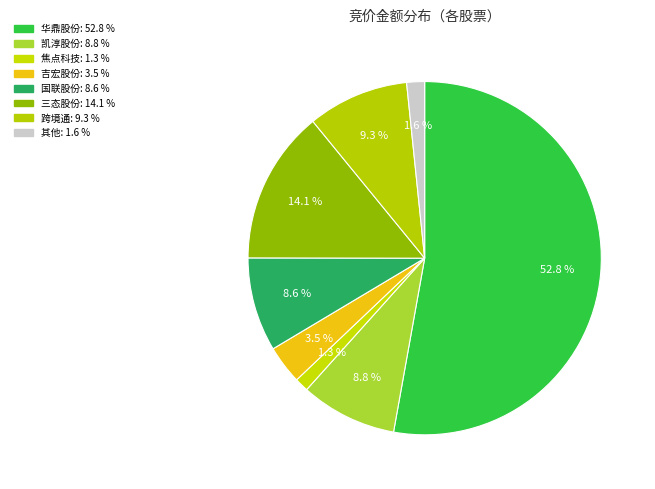

Count the number of slices in the pie.

8